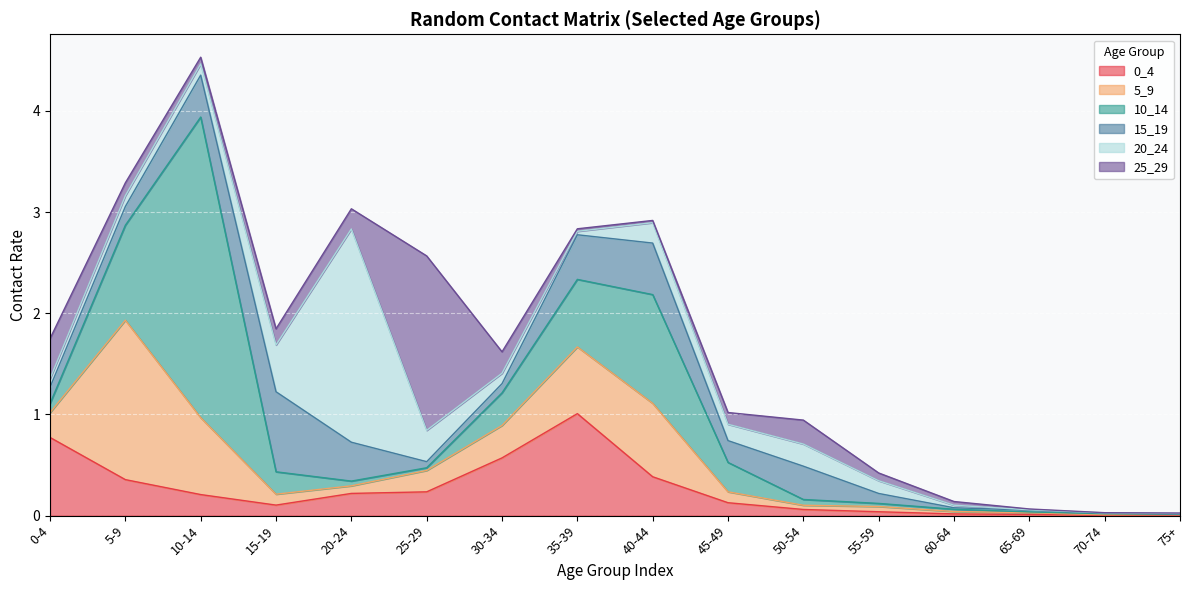

What is the value of the 10_14 point at the 4th from the left?

0.2